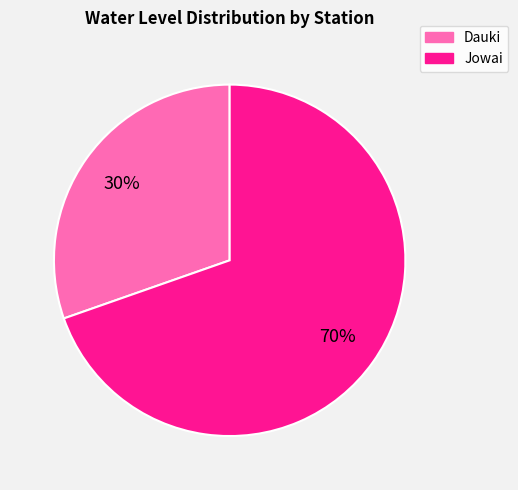

What percentage is the Dauki slice, to the nearest percent?

30%